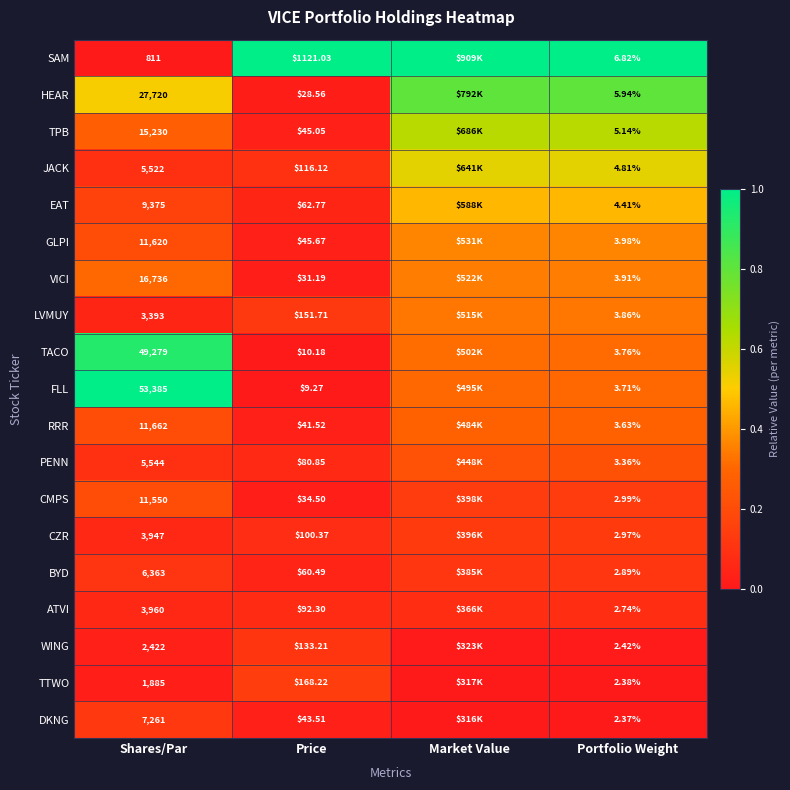

Between Price and Market Value, which is larger?

Price